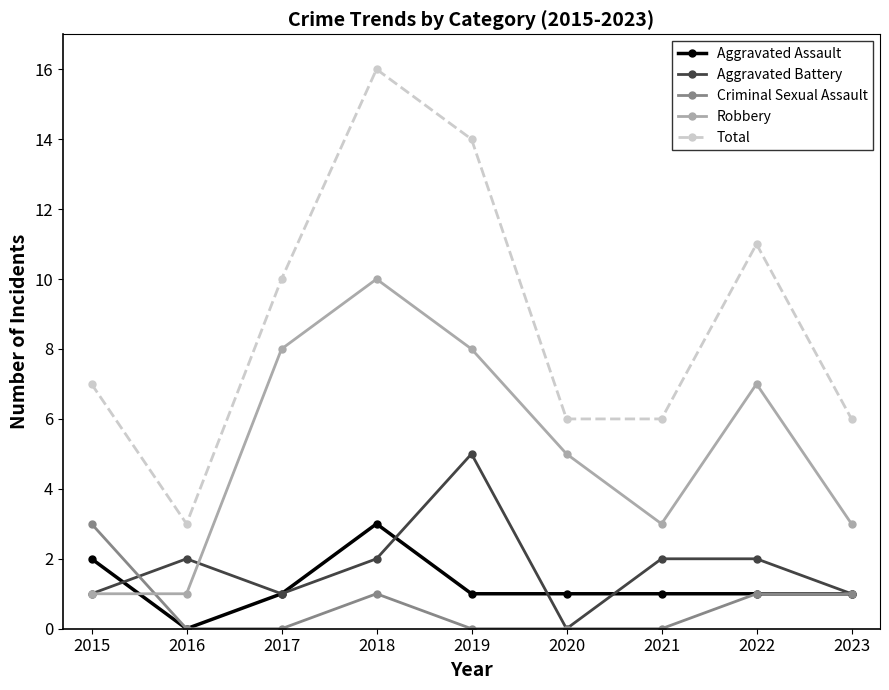

True or false: Aggravated Battery and Aggravated Assault intersect in this chart.

True